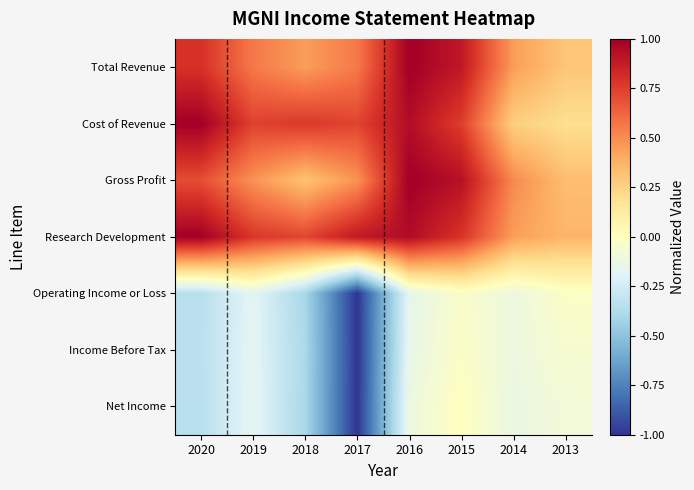

Reading right to left, extract all data points from this chart.

Total Revenue: 2013=0.3	2014=0.5	2015=0.9	2016=1.0	2017=0.6	2018=0.4	2019=0.6	2020=0.8
Cost of Revenue: 2013=0.2	2014=0.3	2015=0.8	2016=0.9	2017=0.7	2018=0.8	2019=0.7	2020=1.0
Gross Profit: 2013=0.3	2014=0.5	2015=0.9	2016=1.0	2017=0.5	2018=0.3	2019=0.5	2020=0.7
Research Development: 2013=0.4	2014=0.4	2015=0.8	2016=0.9	2017=0.9	2018=0.7	2019=0.8	2020=1.0
Operating Income or Loss: 2013=-0.0	2014=-0.1	2015=-0.0	2016=-0.2	2017=-1.0	2018=-0.4	2019=-0.2	2020=-0.3
Income Before Tax: 2013=-0.1	2014=-0.1	2015=-0.0	2016=-0.1	2017=-1.0	2018=-0.4	2019=-0.2	2020=-0.3
Net Income: 2013=-0.1	2014=-0.1	2015=0.0	2016=-0.1	2017=-1.0	2018=-0.4	2019=-0.2	2020=-0.3